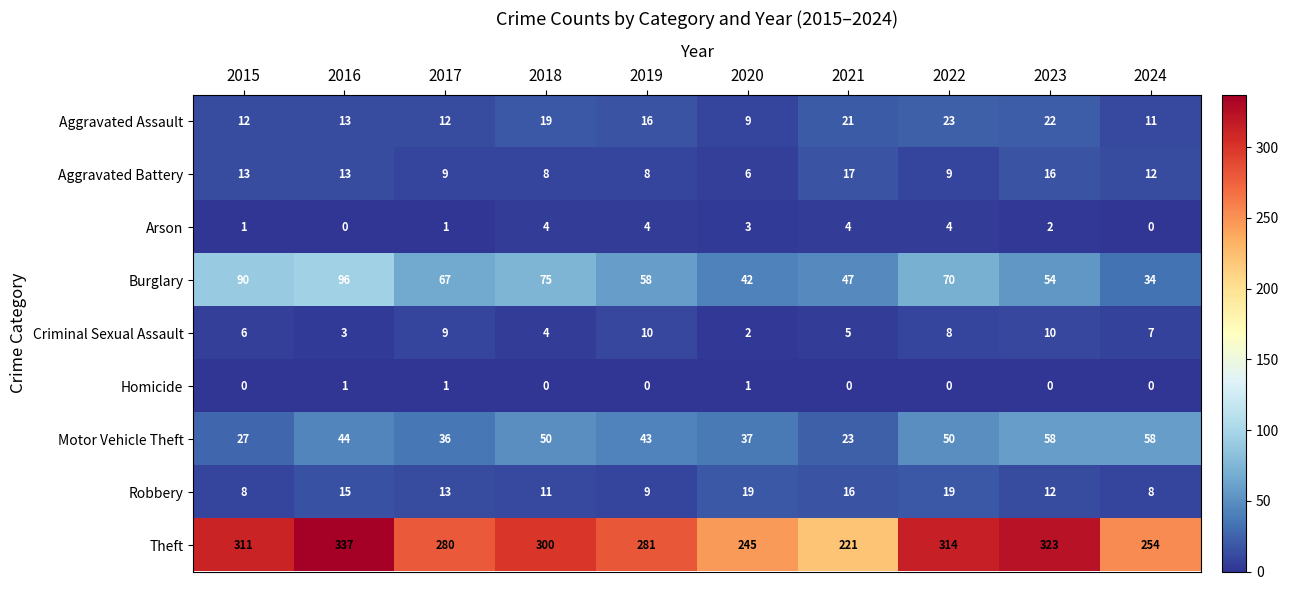

How many Homicide values are between 0 and 1?

10